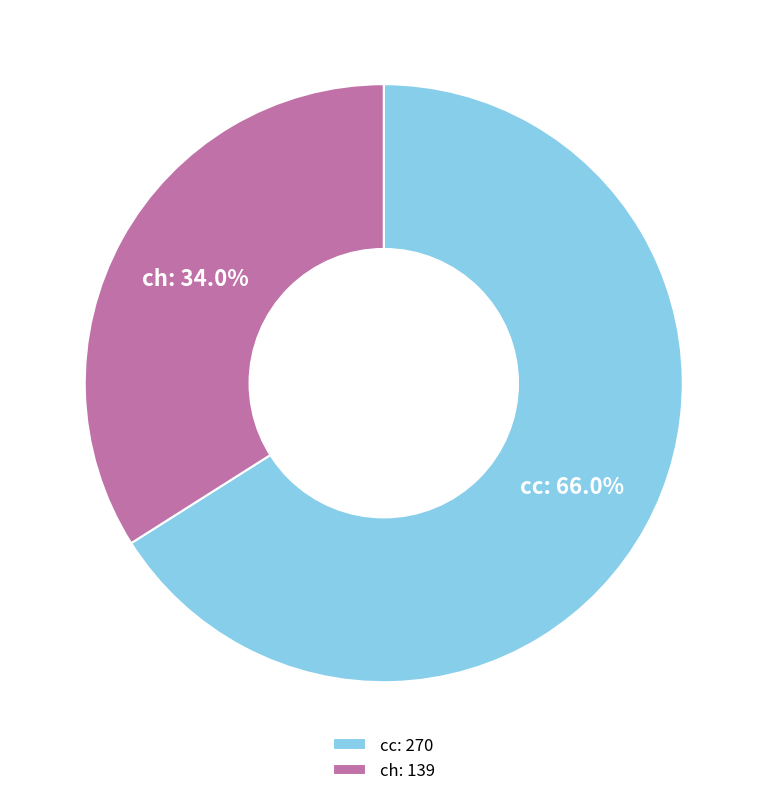

Which has a higher value, cc or ch?

cc